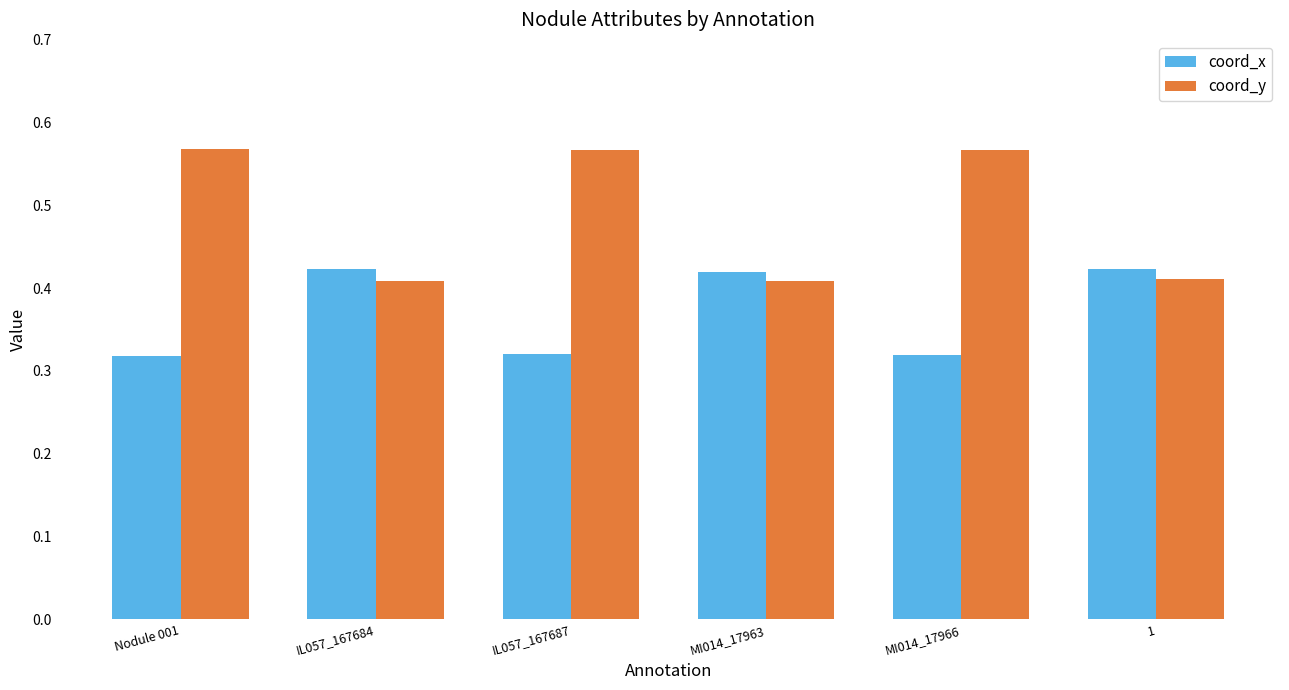

What is the sum of all coord_y values?

2.9